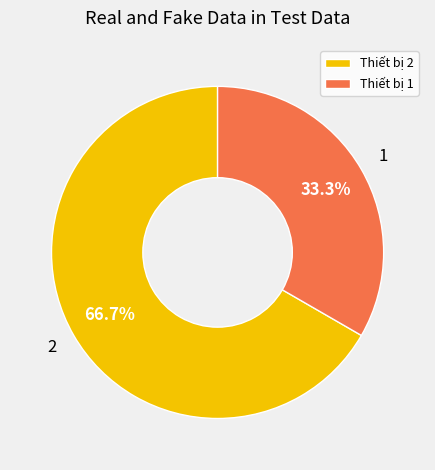

How much of the chart is everything except Thiết bị 1?

66.7%